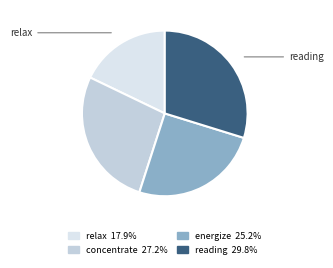

How many segments does this pie chart have?

4